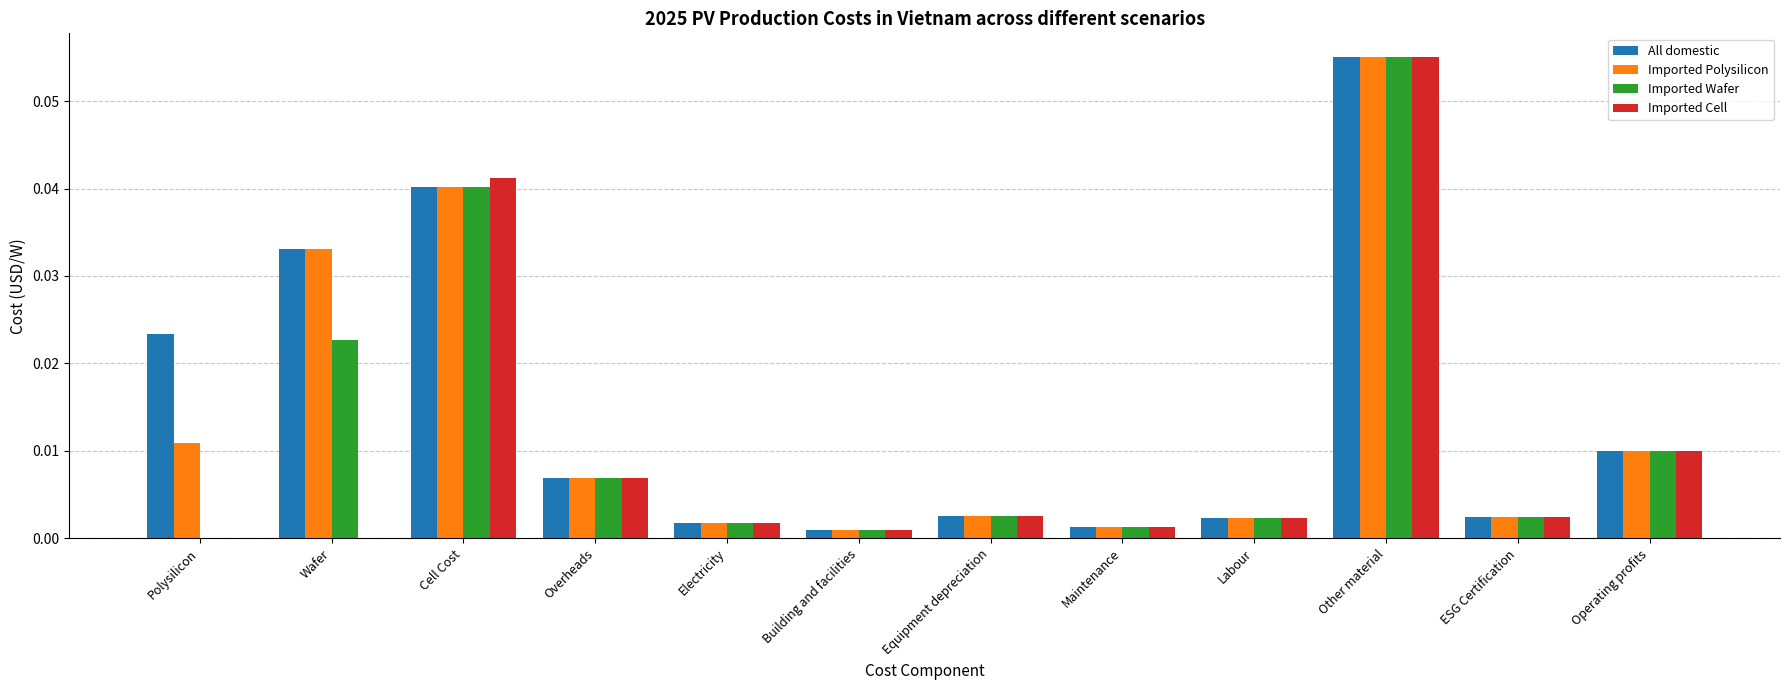

Between Cell Cost and Building and facilities, which series saw the biggest shift?

Imported Cell